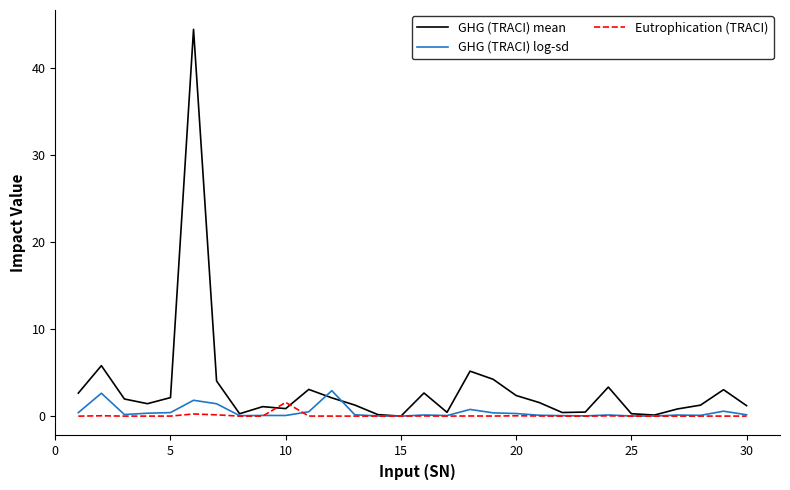

True or false: Eutrophication (TRACI) and GHG (TRACI) mean cross at least once.

True